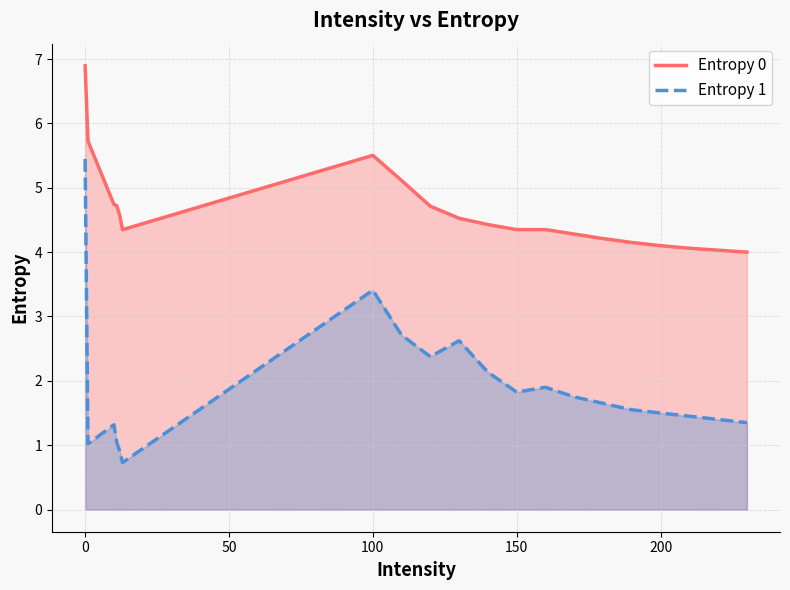

At how many categories does at least one series exceed 4?

19